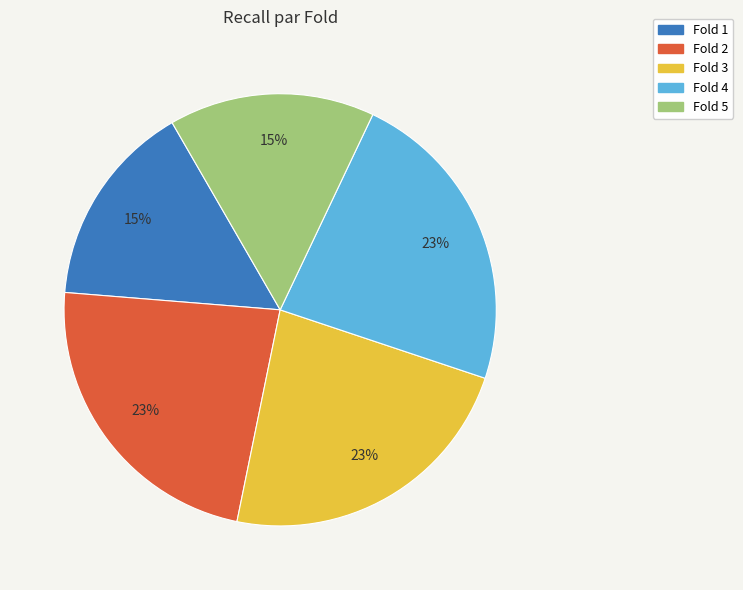

How many segments does this pie chart have?

5